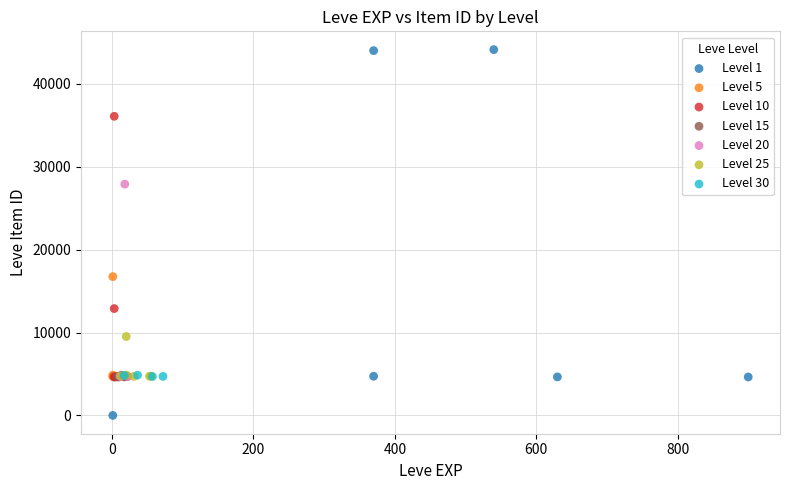

Which series reaches the maximum Y coordinate?

Level 1